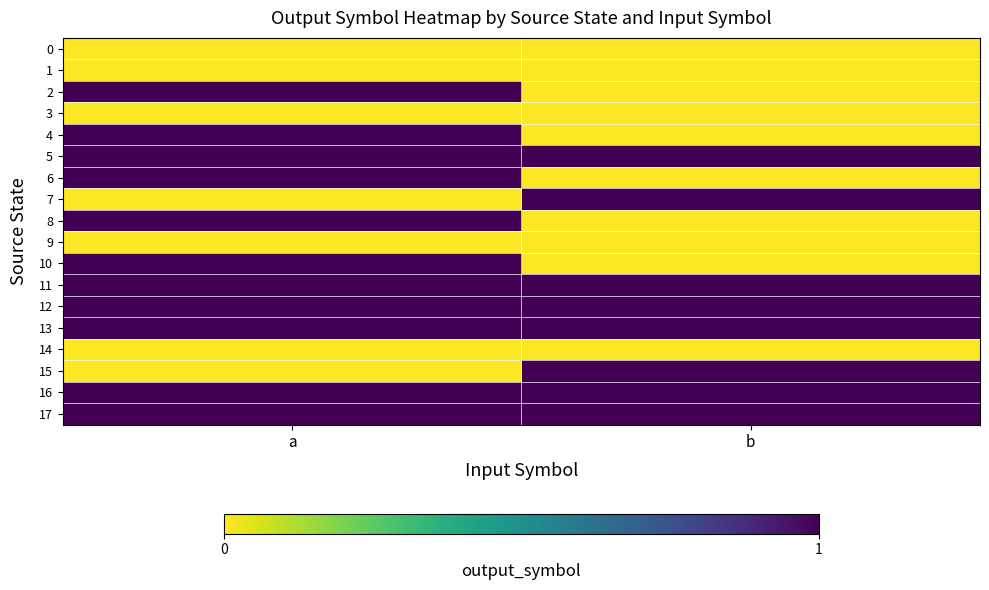

Which series changed the most between a and b?

2